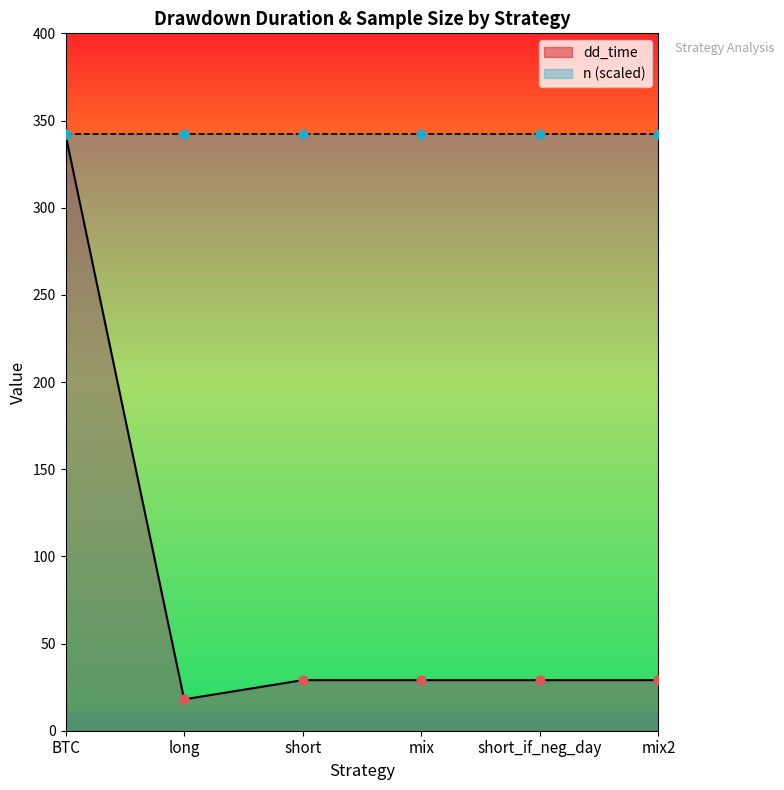

What is the ratio of the value at short to the value at short_if_neg_day?

1.0